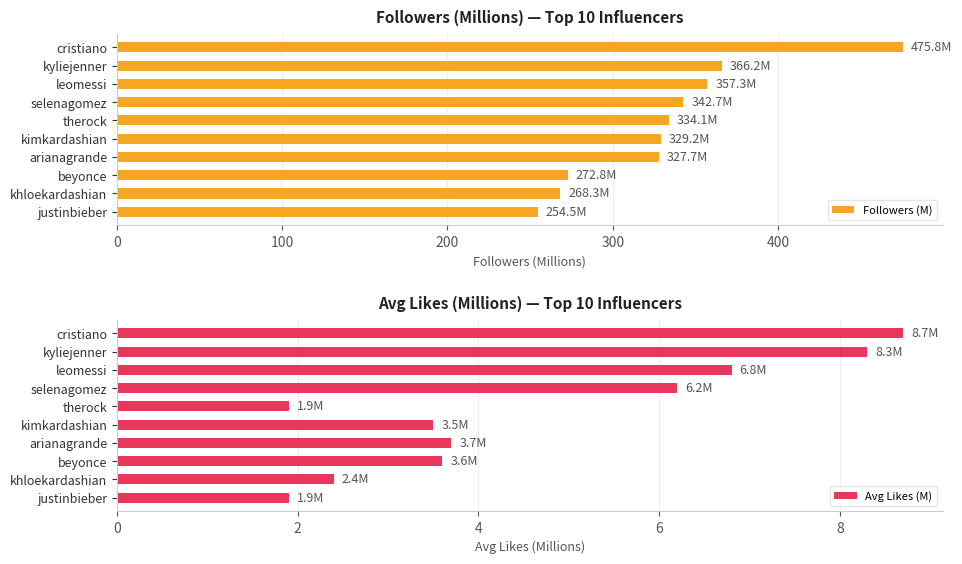

What is the value of the Followers (M) bar at the 6th from the left?

329.2